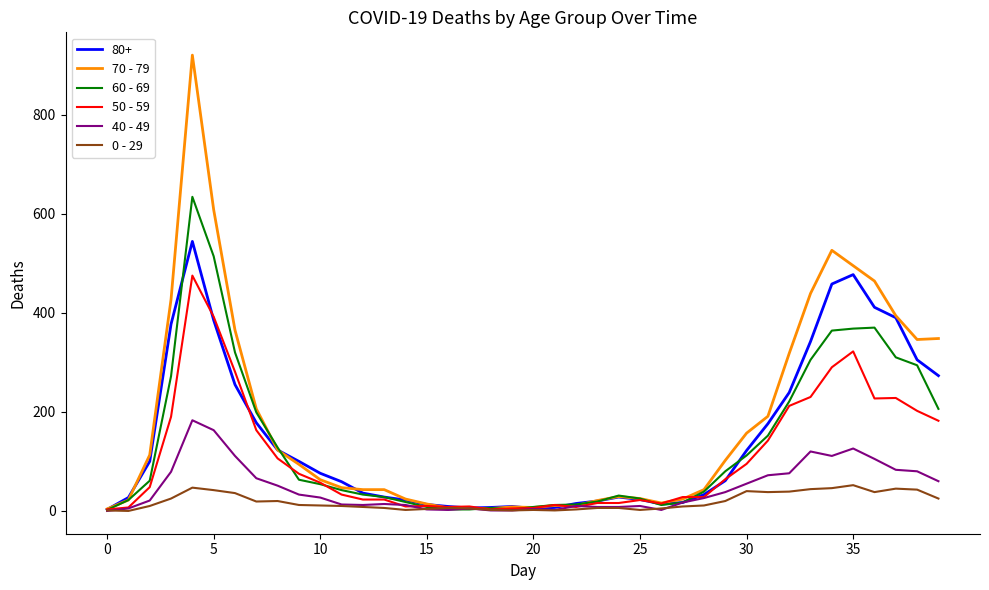

Which series has the largest range (max minus min)?

70 - 79